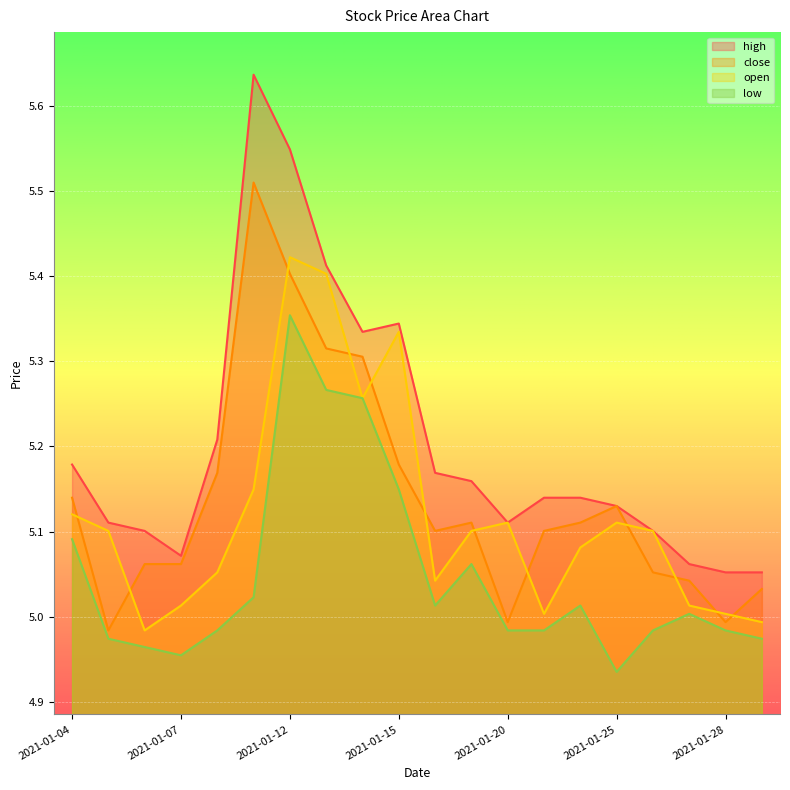

What are all the series names shown in the legend?

high, close, open, low